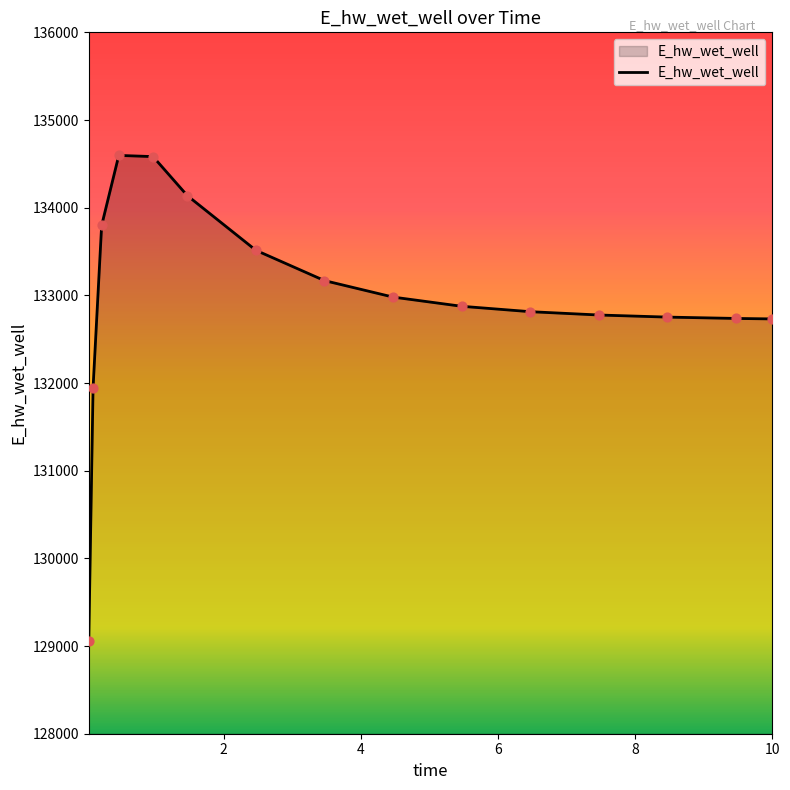

What is the minimum value shown in the chart?

129058.5